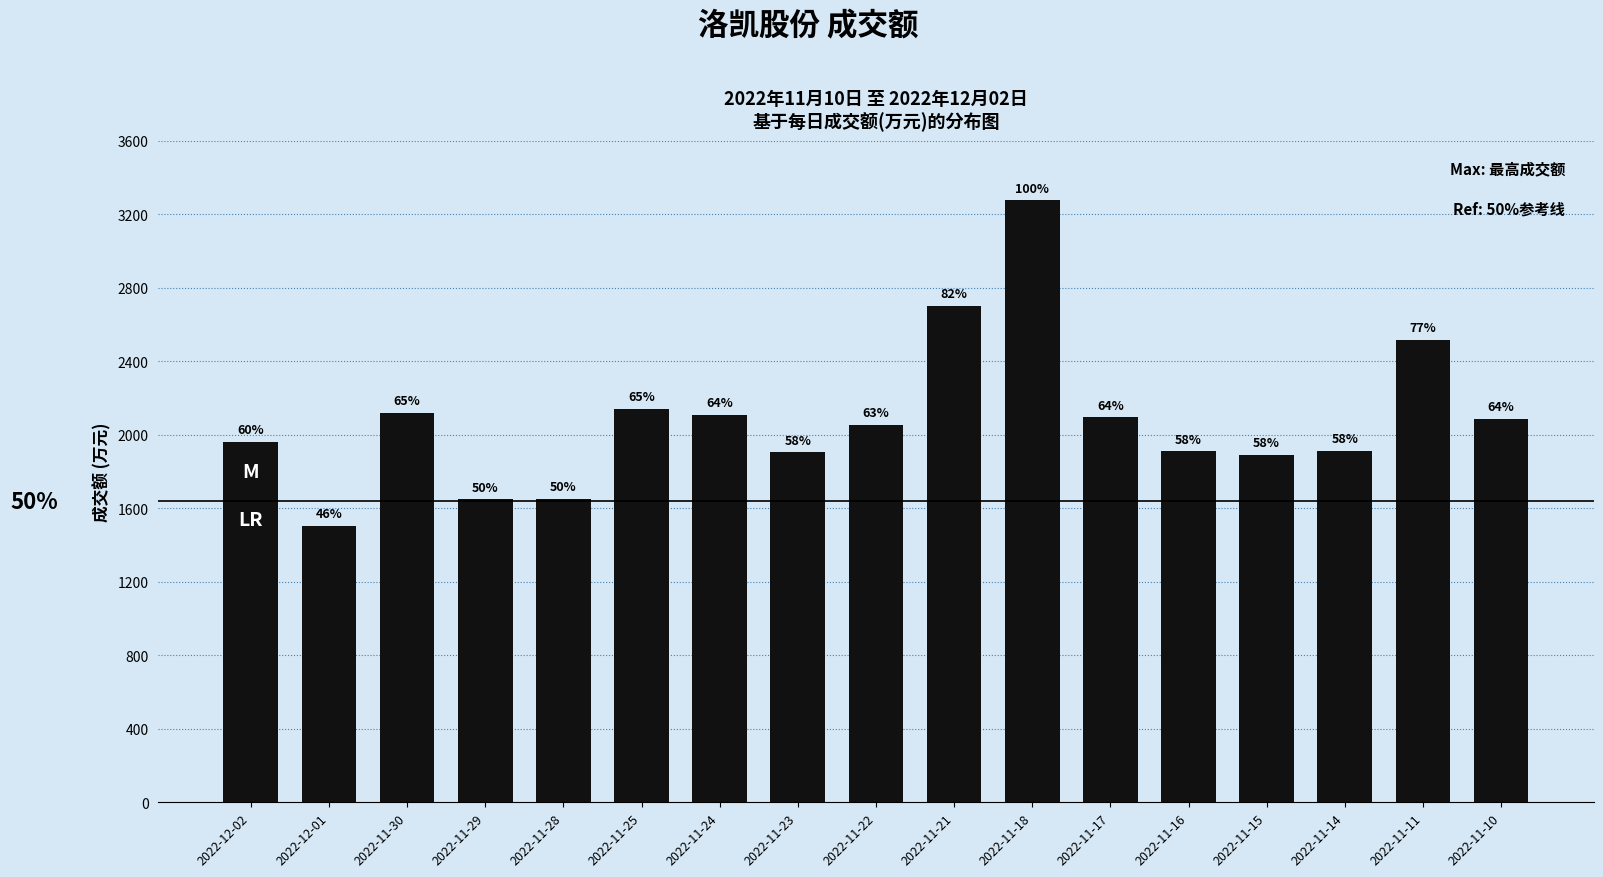

How many bars are there in total?

17